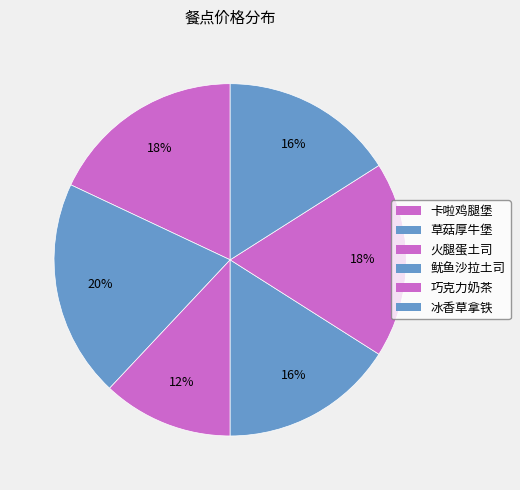

To the nearest percent, what portion does 卡啦鸡腿堡 represent?

18%